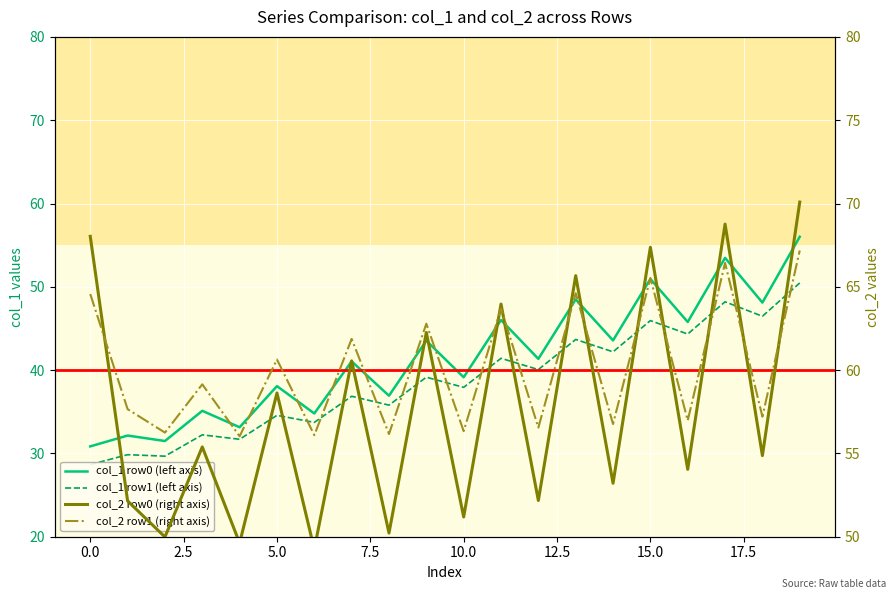

The col_2 row0 (right axis) series shows 50.0 at 2.5. True or false?

True